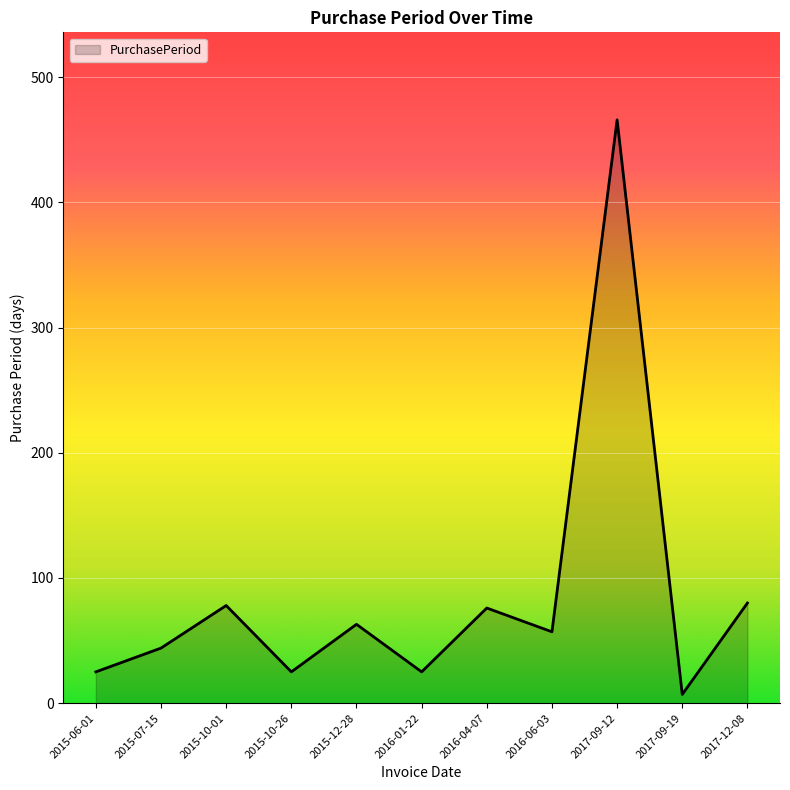

What is the minimum value shown in the chart?

7